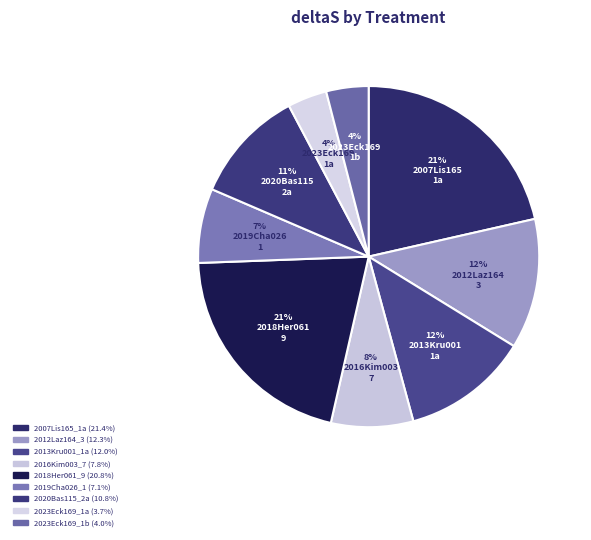

To the nearest percent, what is the difference between the largest and smallest slice percentages?

18%